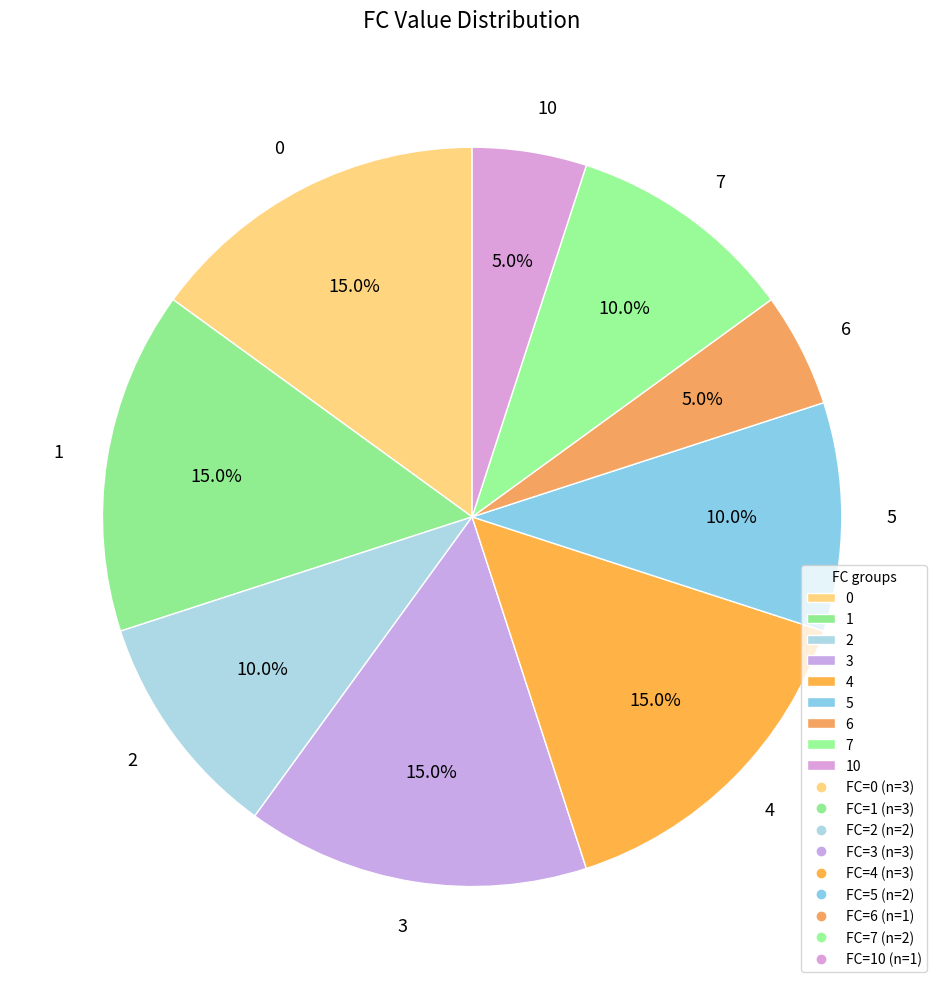

Approximately how many times larger is the value at 5 compared to 6?

2.0